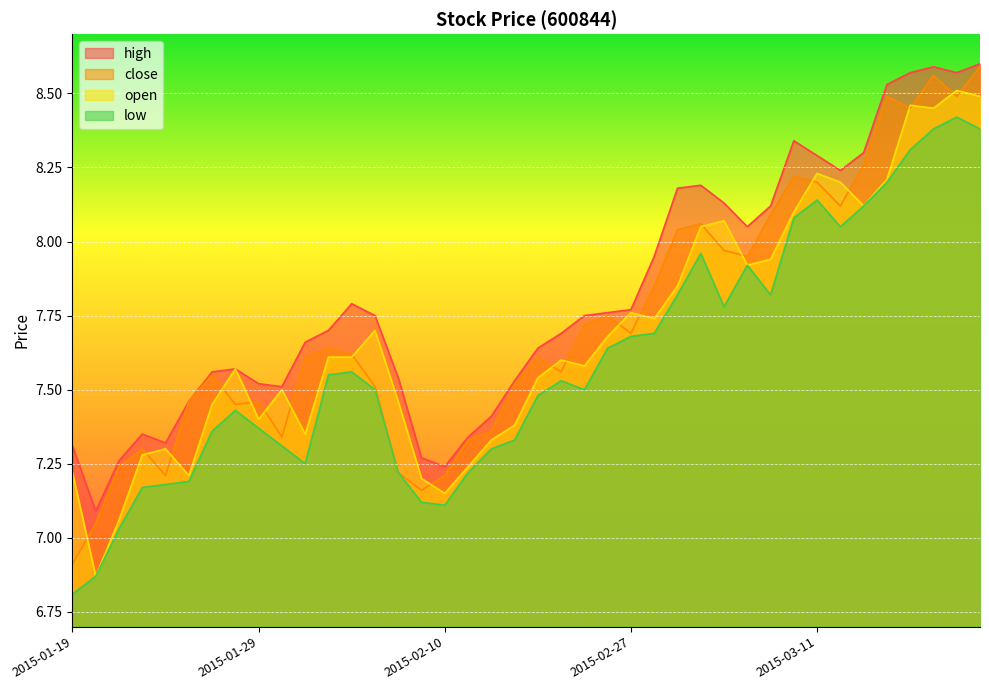

What is the average value of the high series?

7.8